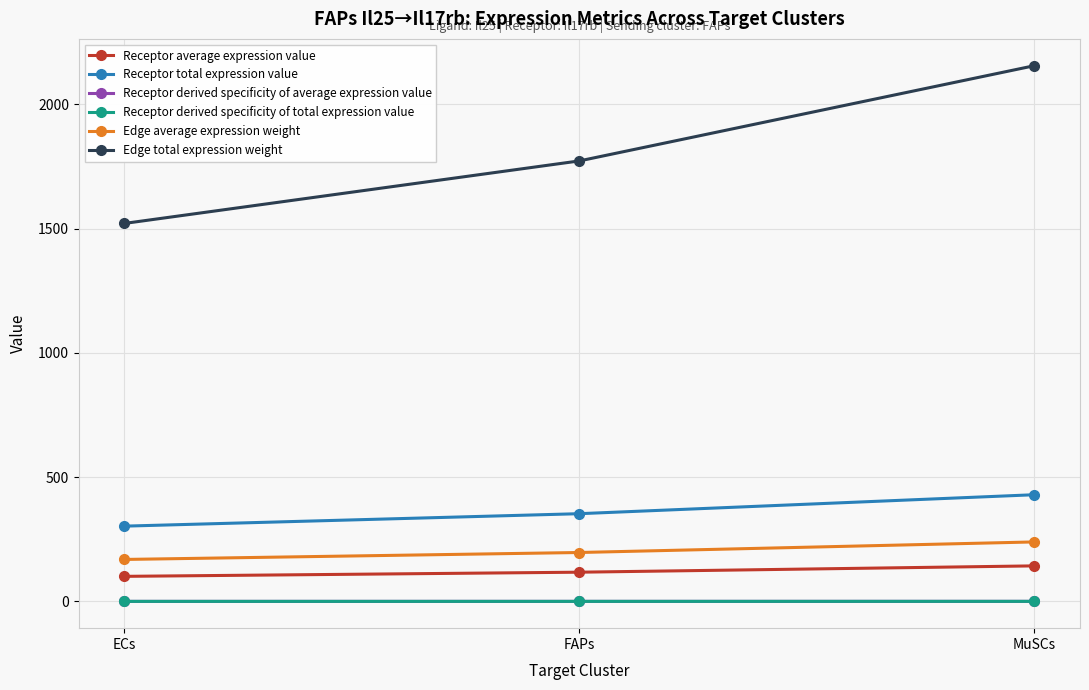

At MuSCs, list the series in order from smallest to largest.

Receptor derived specificity of average expression value, Receptor derived specificity of total expression value, Receptor average expression value, Edge average expression weight, Receptor total expression value, Edge total expression weight